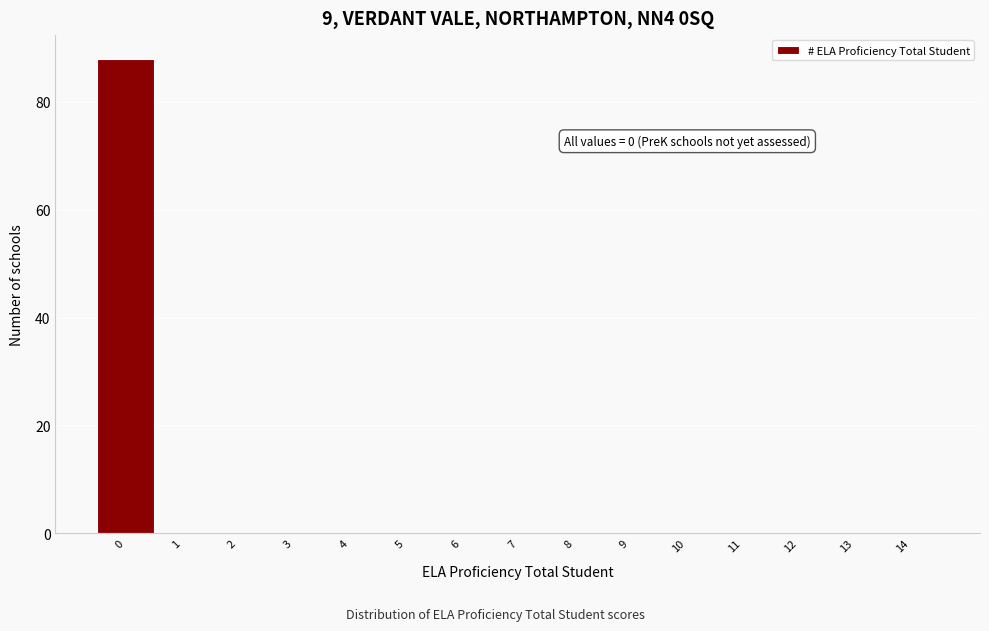

Reading left to right, list all the values displayed in this chart.

0=88	1=0	2=0	3=0	4=0	5=0	6=0	7=0	8=0	9=0	10=0	11=0	12=0	13=0	14=0